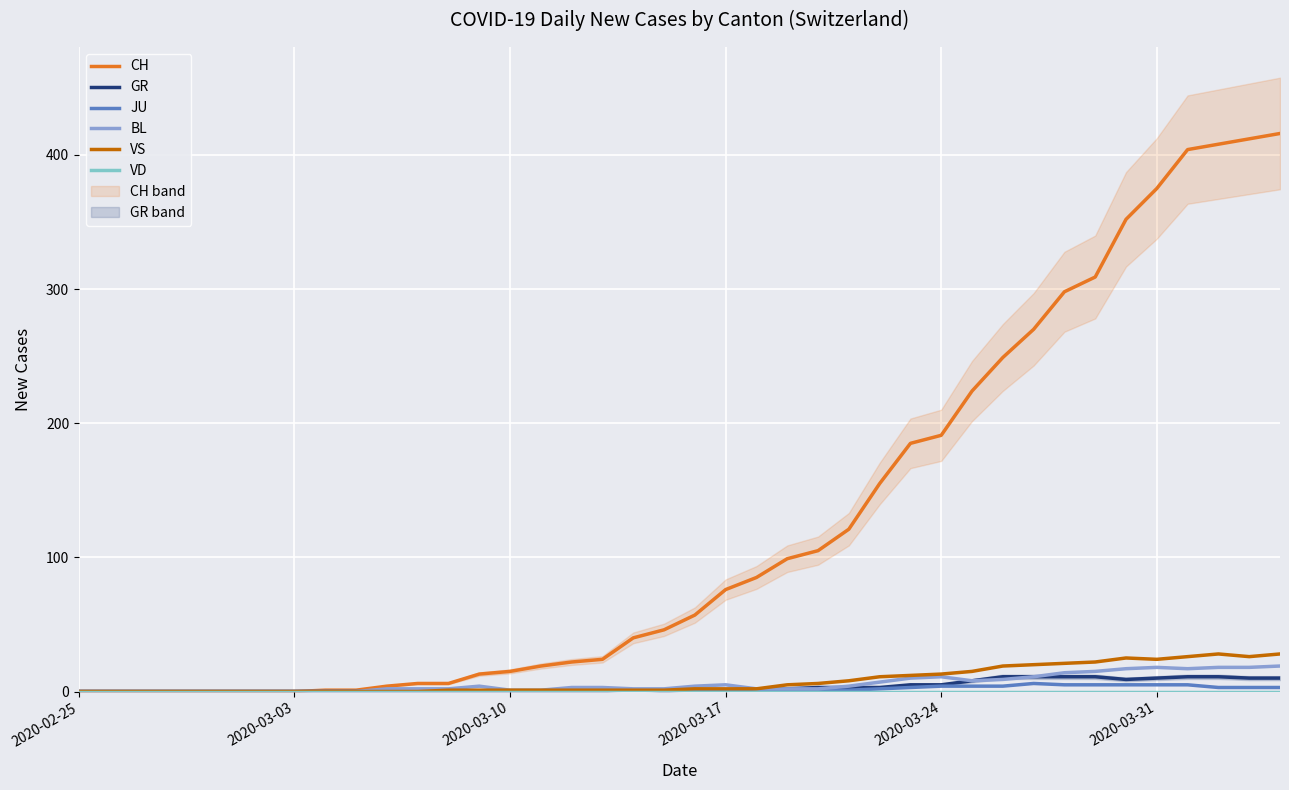

Is it true that CH equals 114 at 32?

False